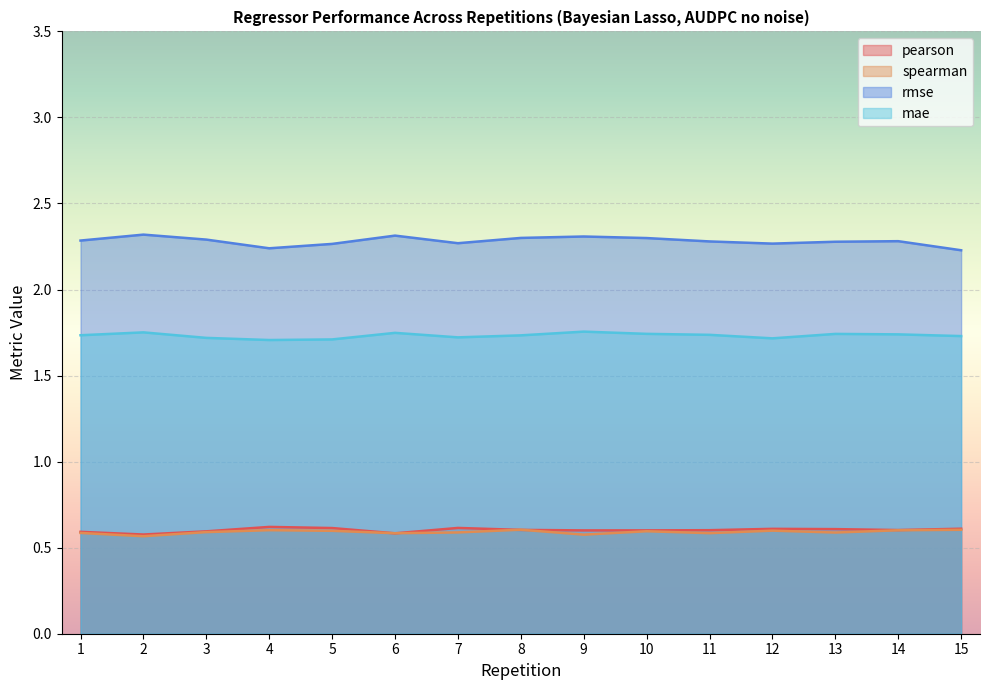

What is the value of the pearson point at the 1st from the left?

0.6